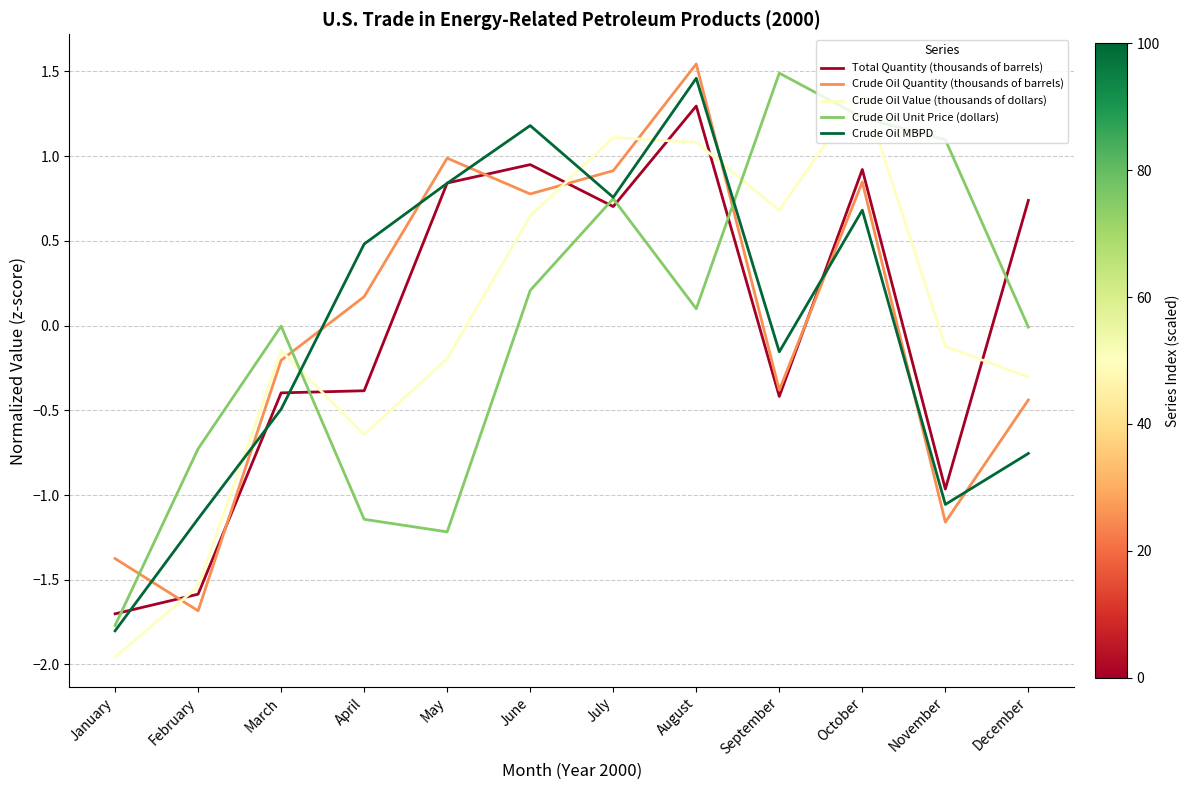

Which series changed the most between April and August?

Crude Oil Value (thousands of dollars)